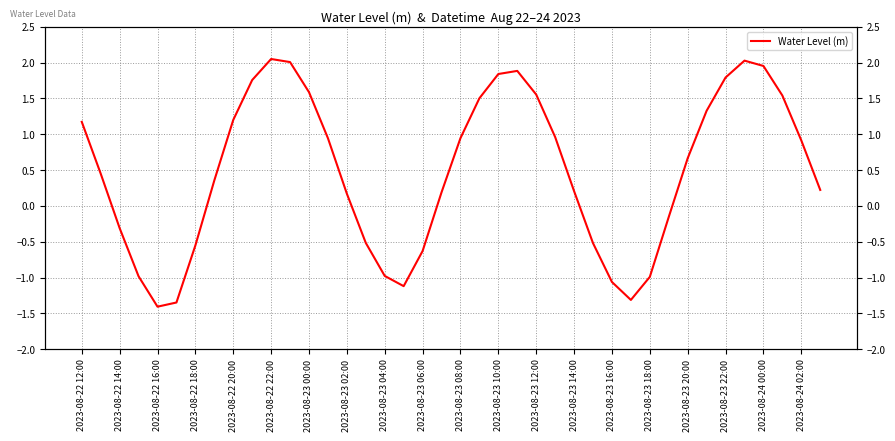

What is the average value?

0.5